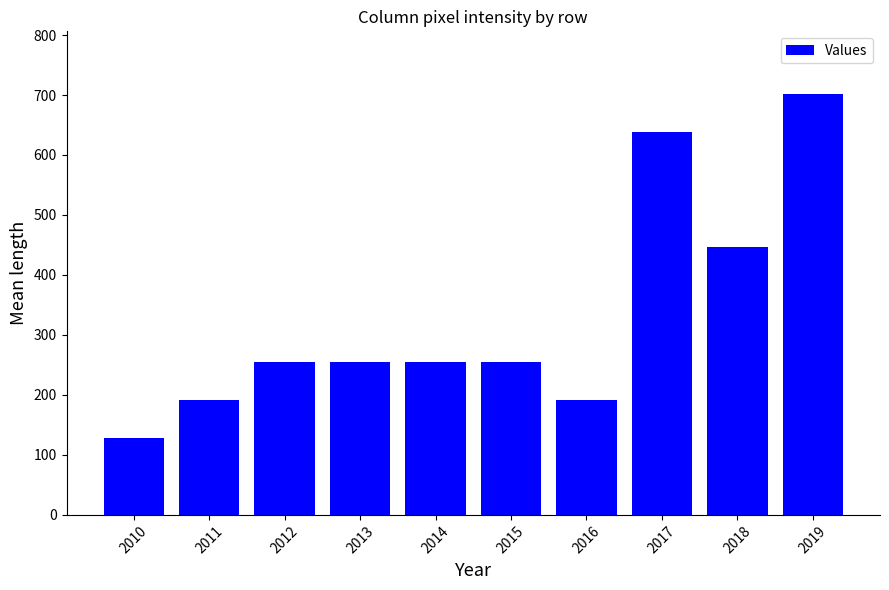

How many values are between 191 and 446?

7